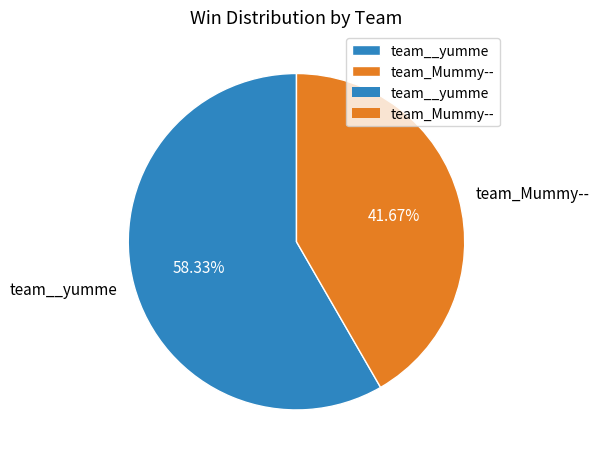

Does any single category account for the majority?

Yes